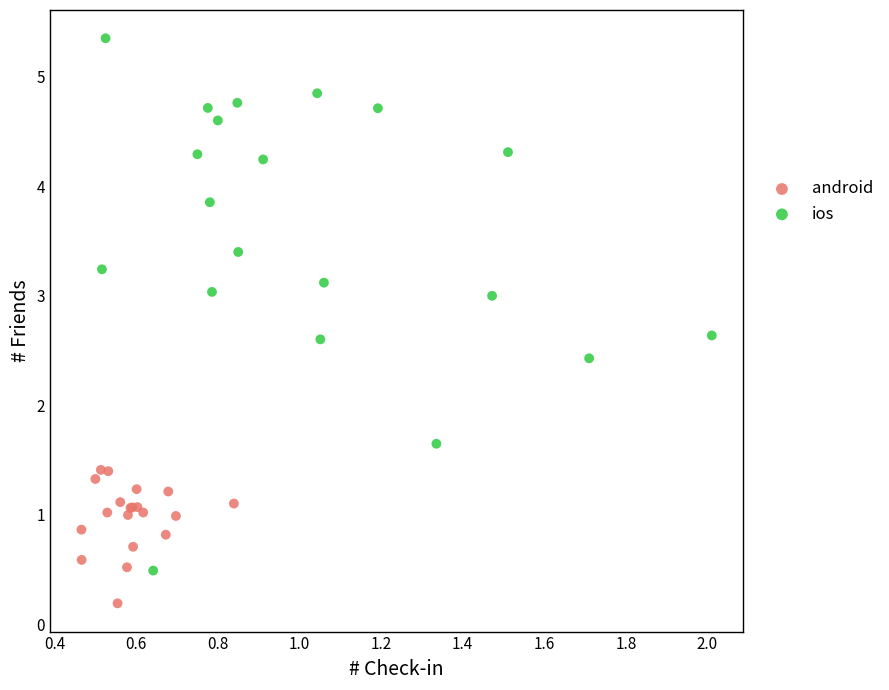

Which series reaches the minimum Y coordinate?

android